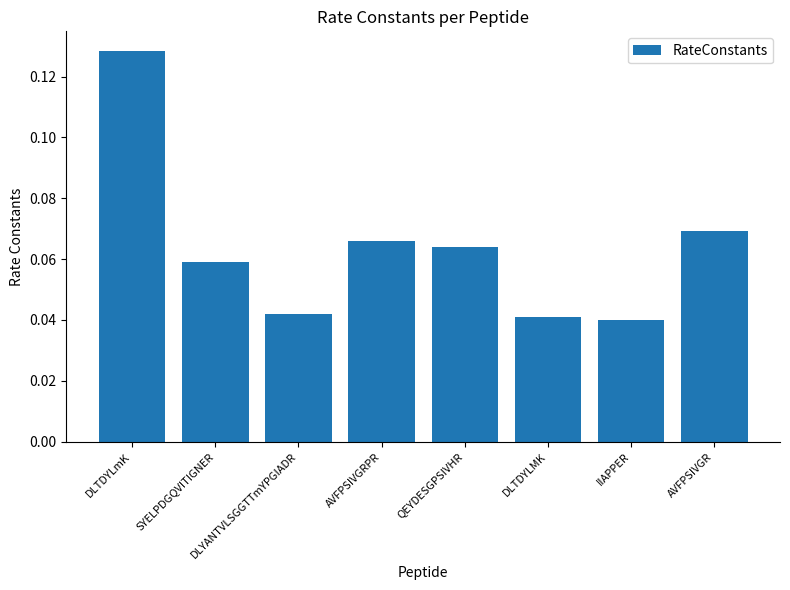

Is it true that the value at DLTDYLMK is 0.1?

False